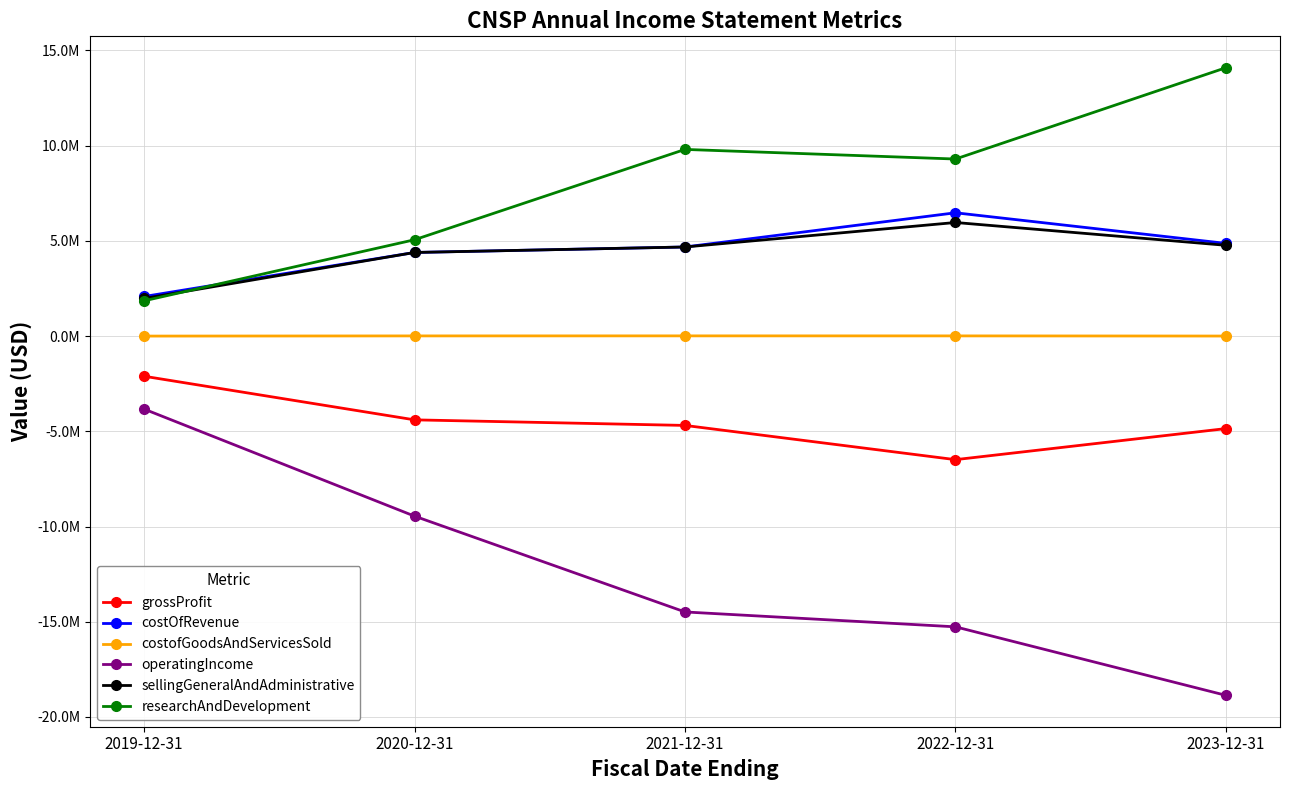

Read the costOfRevenue value at 2019-12-31, to the nearest 50.

2080850